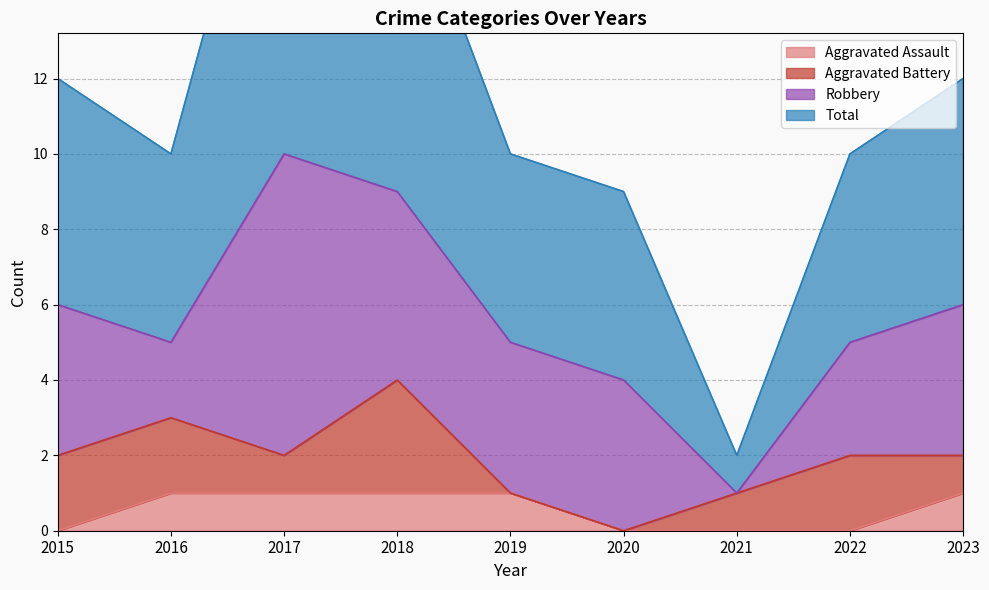

How many values in the Total series are below 10?

2